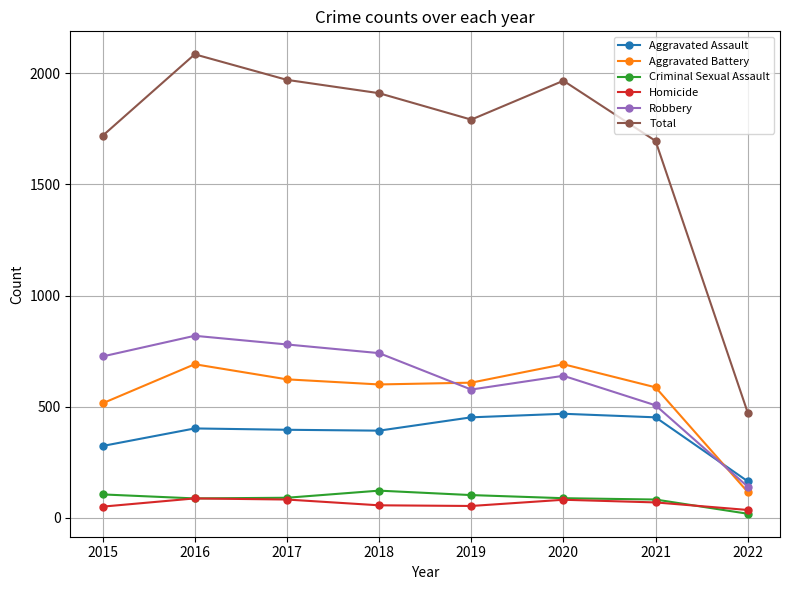

True or false: Total and Robbery intersect in this chart.

False